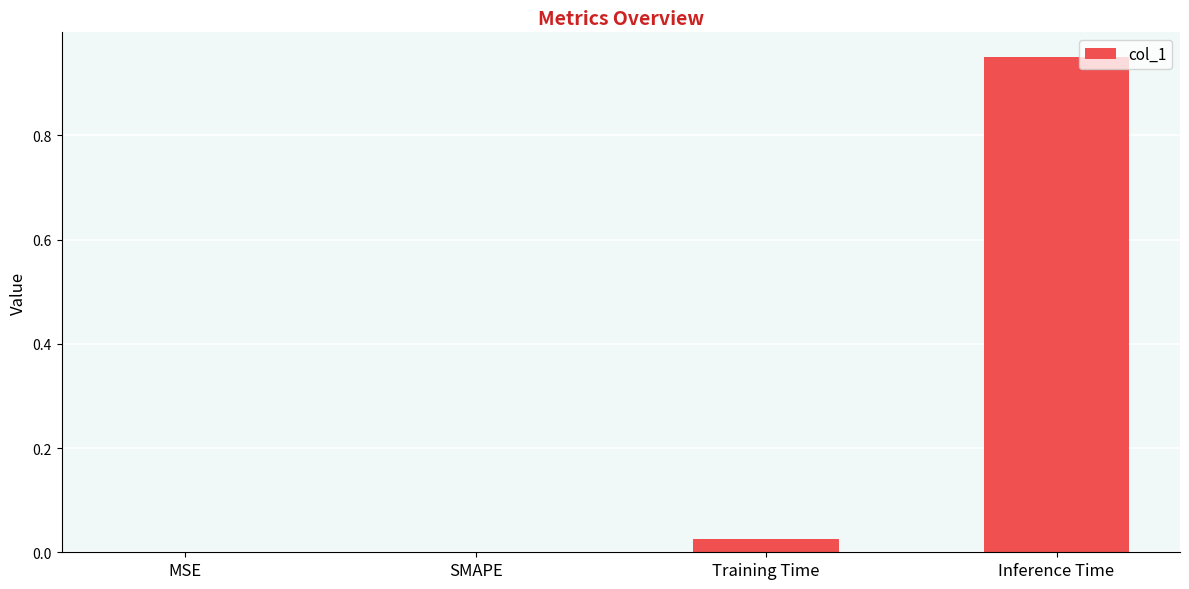

Is it true that the value at SMAPE is -0.4?

False